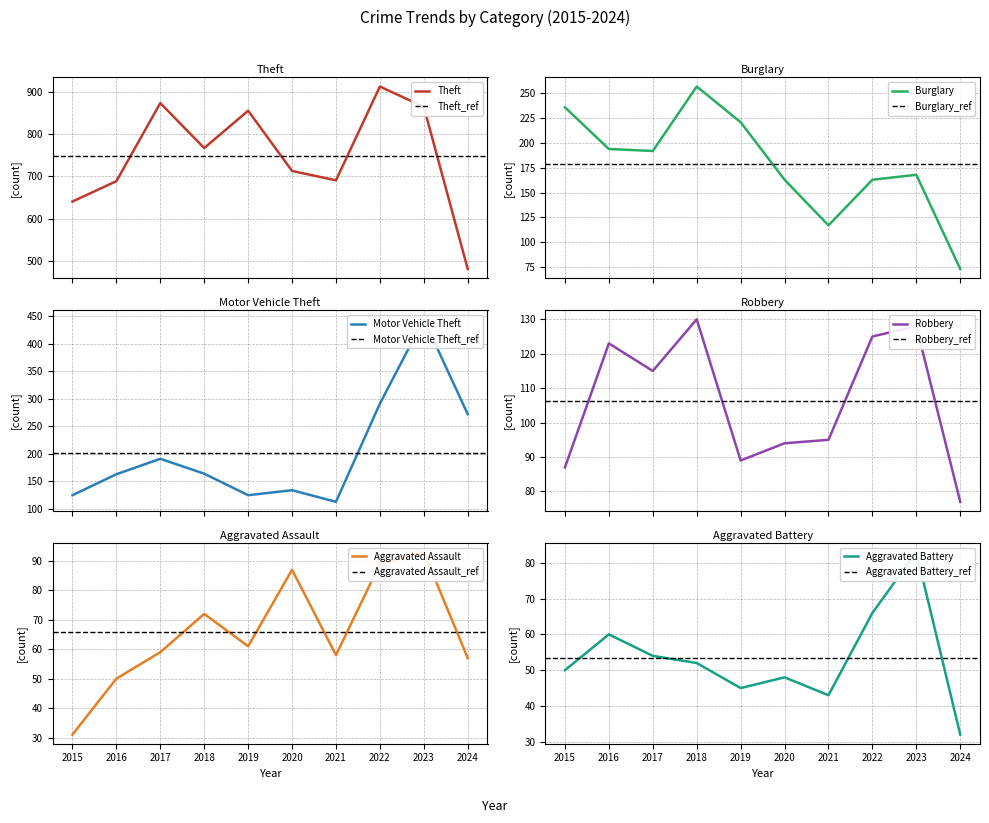

What value does the Aggravated Assault series have at 2015, to the nearest 10?

30